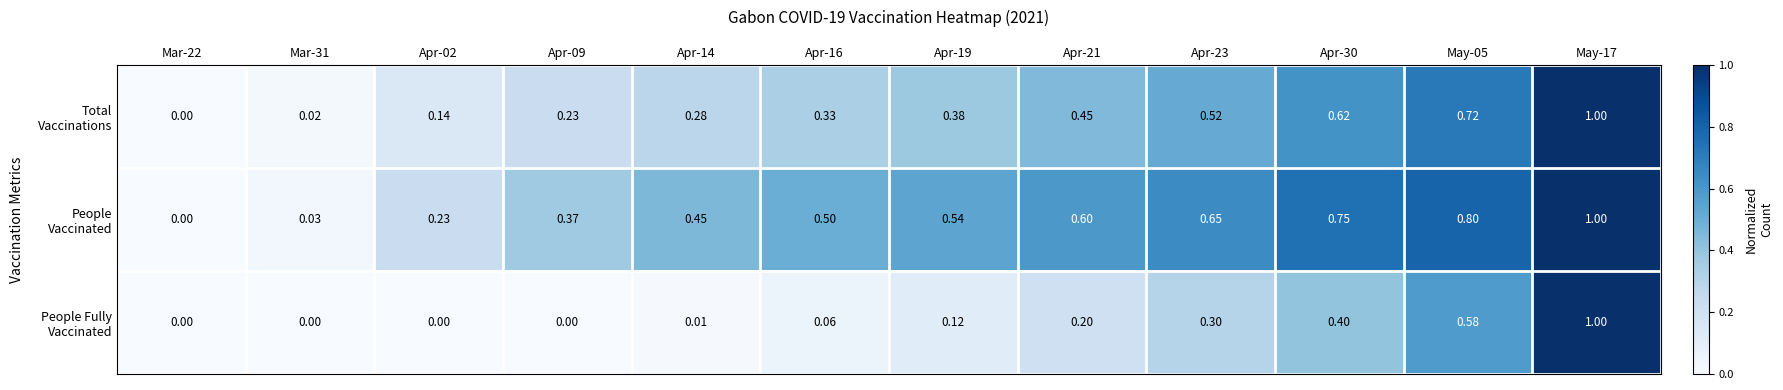

How many categories are shown in the chart?

12